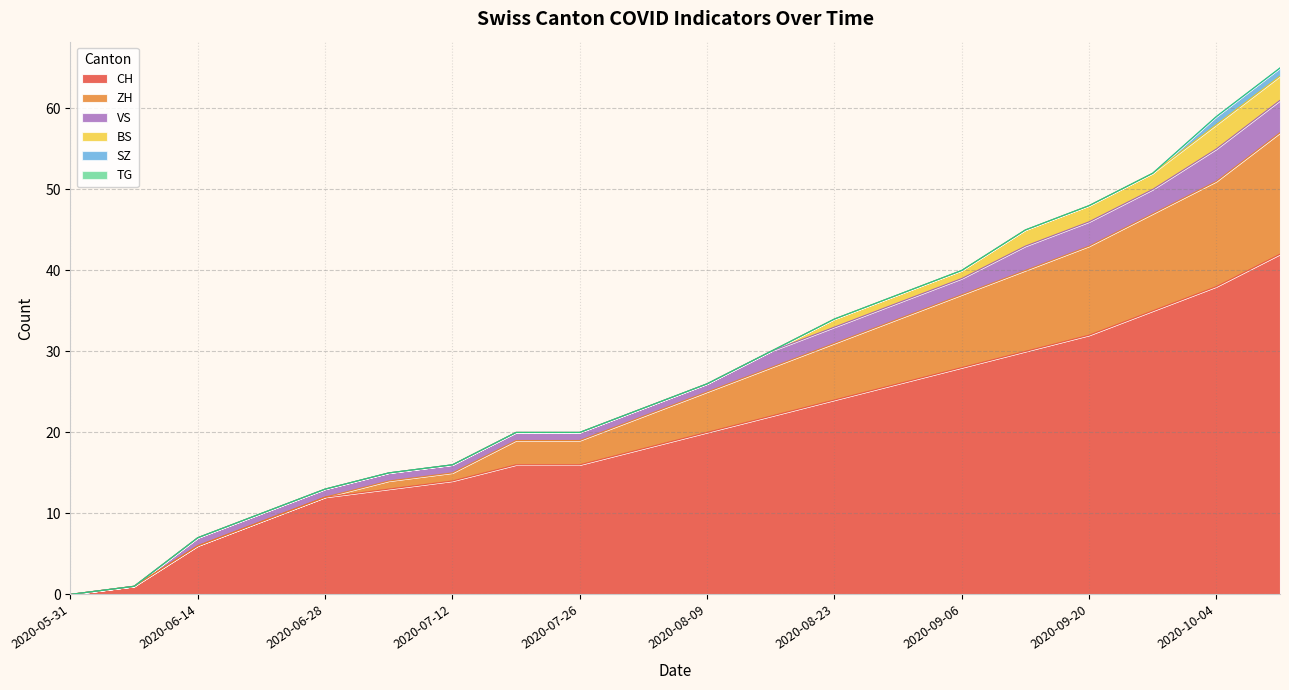

Reading left to right, list all the values displayed in this chart.

CH: 2020-05-31=0	2020-06-07=1	2020-06-14=6	2020-06-21=9	2020-06-28=12	2020-07-05=13	2020-07-12=14	2020-07-19=16	2020-07-26=16	2020-08-02=18	2020-08-09=20	2020-08-16=22	2020-08-23=24	2020-08-30=26	2020-09-06=28	2020-09-13=30	2020-09-20=32	2020-09-27=35	2020-10-04=38	2020-10-11=42
ZH: 2020-05-31=0	2020-06-07=0	2020-06-14=0	2020-06-21=0	2020-06-28=0	2020-07-05=1	2020-07-12=1	2020-07-19=3	2020-07-26=3	2020-08-02=4	2020-08-09=5	2020-08-16=6	2020-08-23=7	2020-08-30=8	2020-09-06=9	2020-09-13=10	2020-09-20=11	2020-09-27=12	2020-10-04=13	2020-10-11=15
BS: 2020-05-31=0	2020-06-07=0	2020-06-14=0	2020-06-21=0	2020-06-28=0	2020-07-05=0	2020-07-12=0	2020-07-19=0	2020-07-26=0	2020-08-02=0	2020-08-09=0	2020-08-16=0	2020-08-23=1	2020-08-30=1	2020-09-06=1	2020-09-13=2	2020-09-20=2	2020-09-27=2	2020-10-04=3	2020-10-11=3
SZ: 2020-05-31=0	2020-06-07=0	2020-06-14=0	2020-06-21=0	2020-06-28=0	2020-07-05=0	2020-07-12=0	2020-07-19=0	2020-07-26=0	2020-08-02=0	2020-08-09=0	2020-08-16=0	2020-08-23=0	2020-08-30=0	2020-09-06=0	2020-09-13=0	2020-09-20=0	2020-09-27=0	2020-10-04=1	2020-10-11=1
TG: 2020-05-31=0	2020-06-07=0	2020-06-14=0	2020-06-21=0	2020-06-28=0	2020-07-05=0	2020-07-12=0	2020-07-19=0	2020-07-26=0	2020-08-02=0	2020-08-09=0	2020-08-16=0	2020-08-23=0	2020-08-30=0	2020-09-06=0	2020-09-13=0	2020-09-20=0	2020-09-27=0	2020-10-04=0	2020-10-11=0
VS: 2020-05-31=0	2020-06-07=0	2020-06-14=1	2020-06-21=1	2020-06-28=1	2020-07-05=1	2020-07-12=1	2020-07-19=1	2020-07-26=1	2020-08-02=1	2020-08-09=1	2020-08-16=2	2020-08-23=2	2020-08-30=2	2020-09-06=2	2020-09-13=3	2020-09-20=3	2020-09-27=3	2020-10-04=4	2020-10-11=4